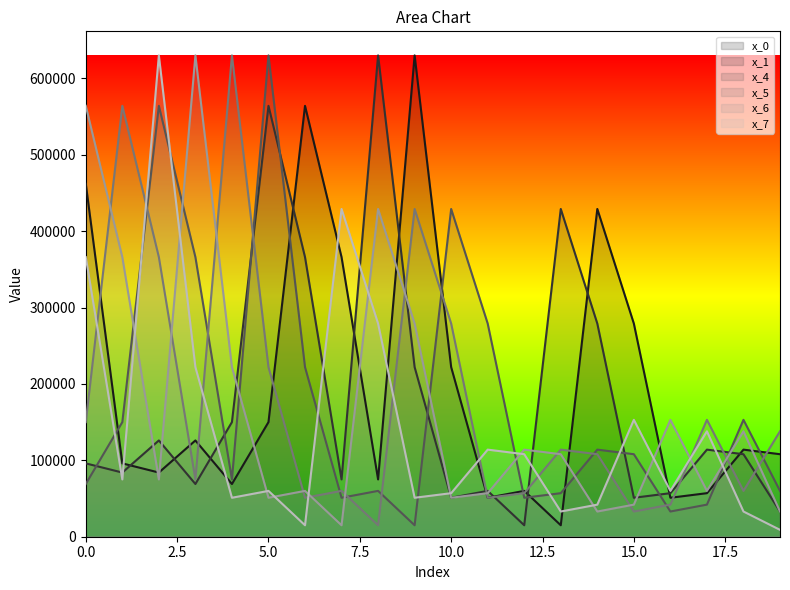

What is the difference between the maximum and minimum values in the x_5_line series?

615000